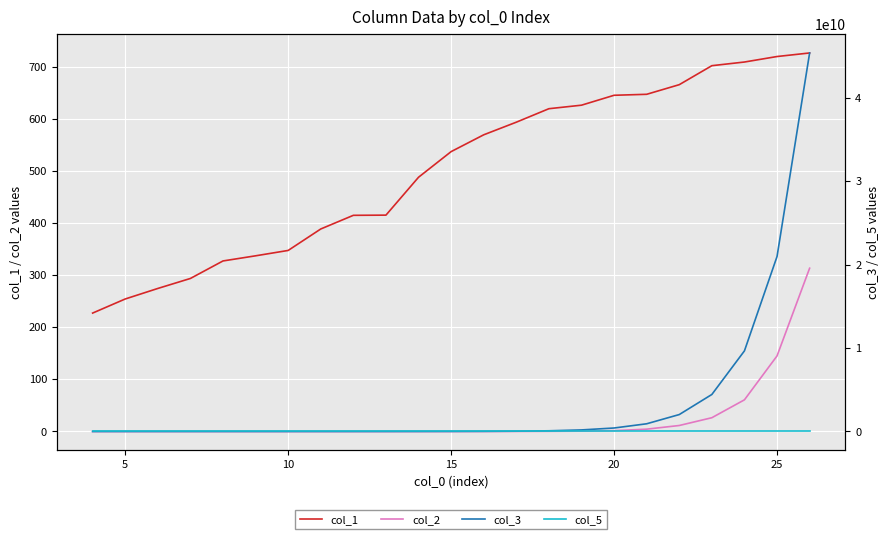

What is the maximum value for col_2?

313.3